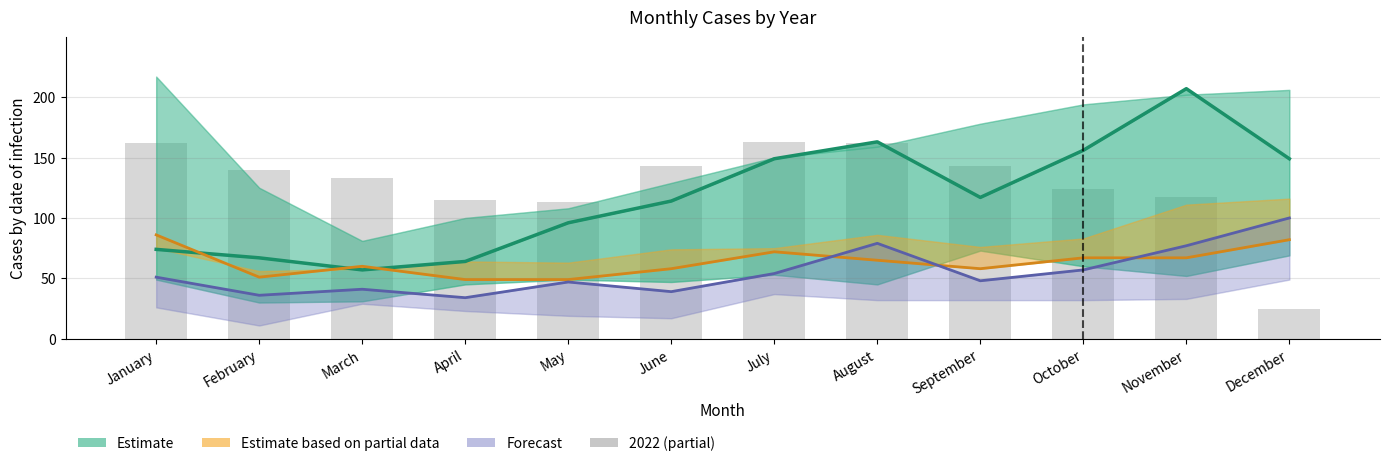

What is the minimum value for Estimate?

57